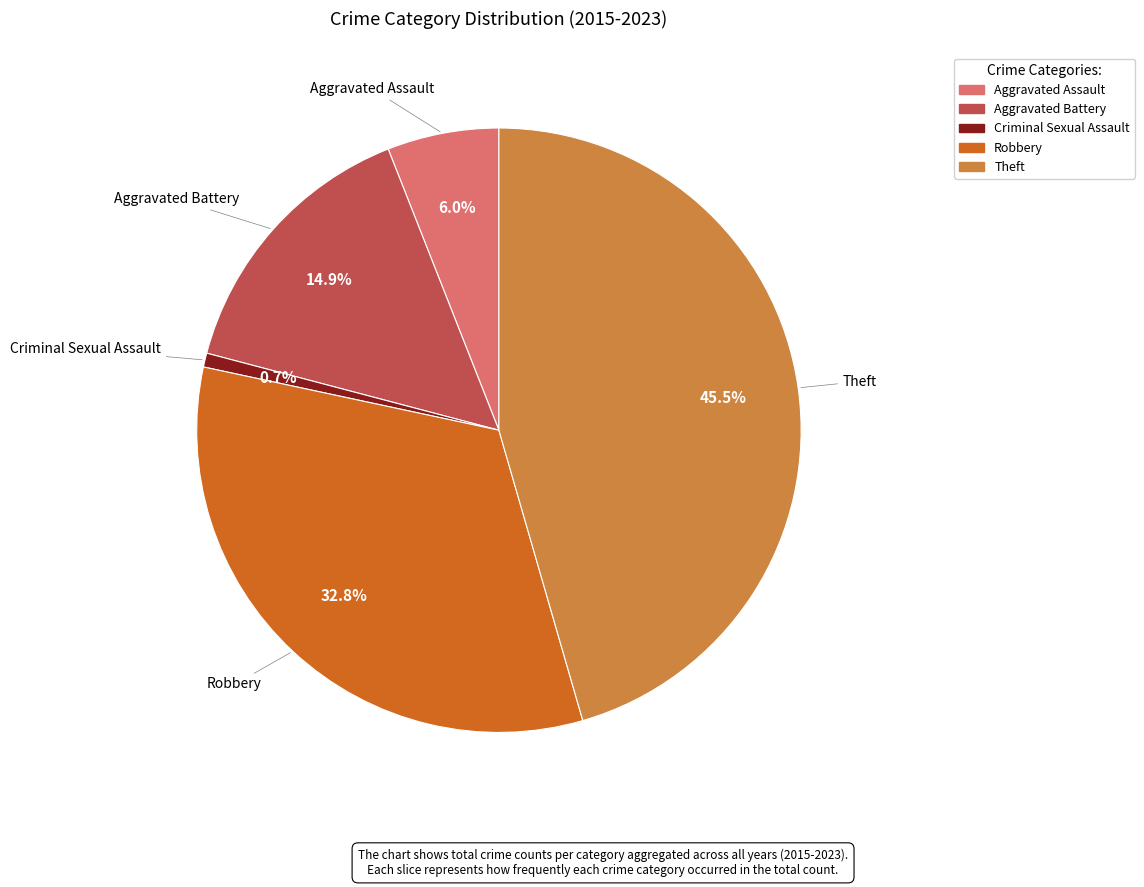

Is there a majority slice in this chart?

No